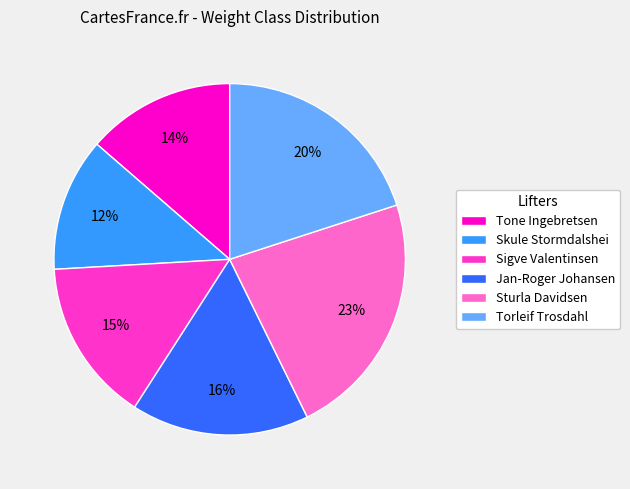

What is the smallest slice in the pie chart?

Skule Stormdalshei